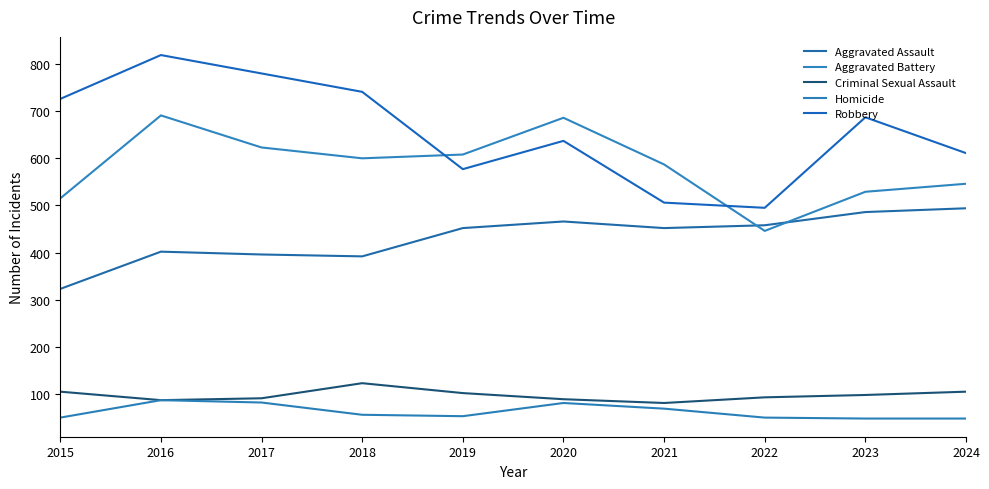

Reading left to right, list all the values displayed in this chart.

Aggravated Assault: 323	402	396	392	452	466	452	458	486	494
Aggravated Battery: 515	691	623	600	608	686	587	446	529	546
Criminal Sexual Assault: 105	87	91	123	102	89	81	93	98	105
Homicide: 50	87	82	56	53	81	69	50	48	48
Robbery: 726	819	780	741	577	637	506	495	687	611